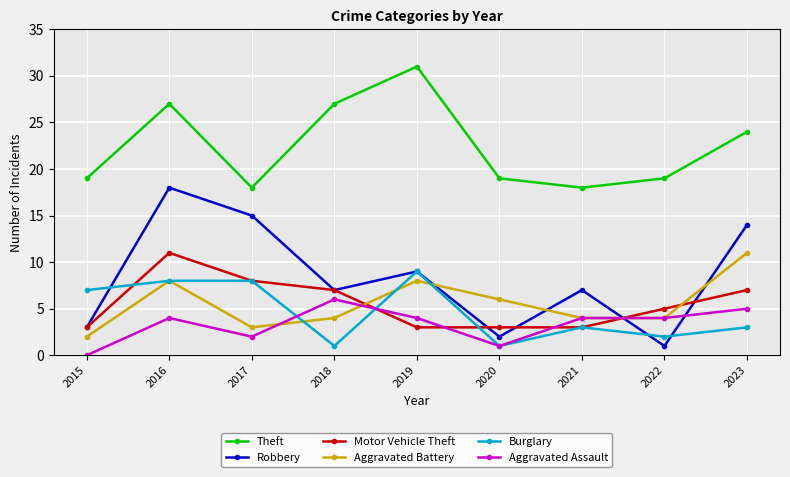

Which series has the largest range (max minus min)?

Robbery